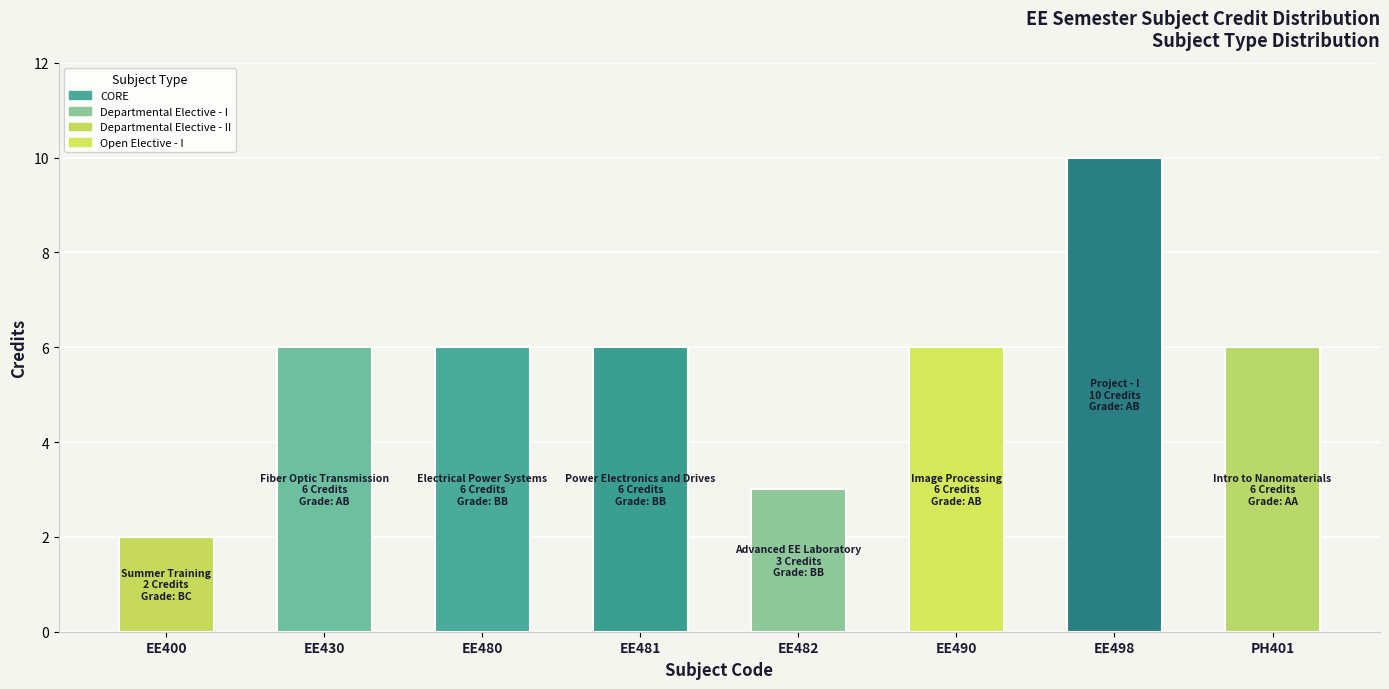

Count the values in the range 6 to 7.

5